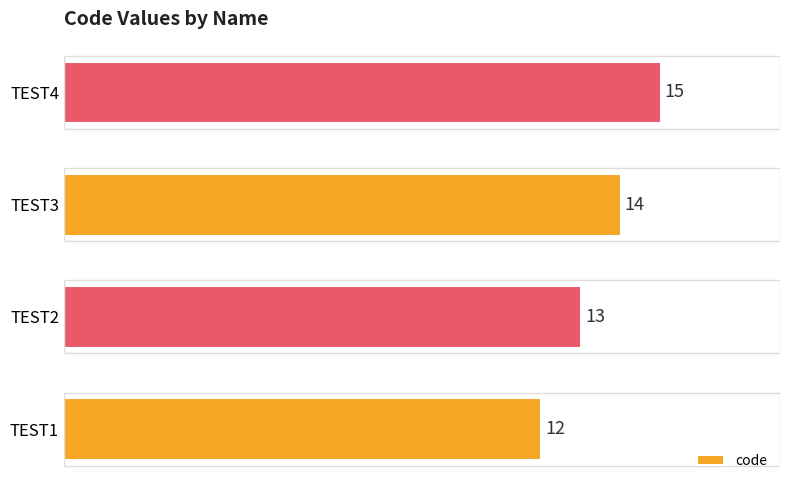

At which label is the value closest to 13?

TEST2